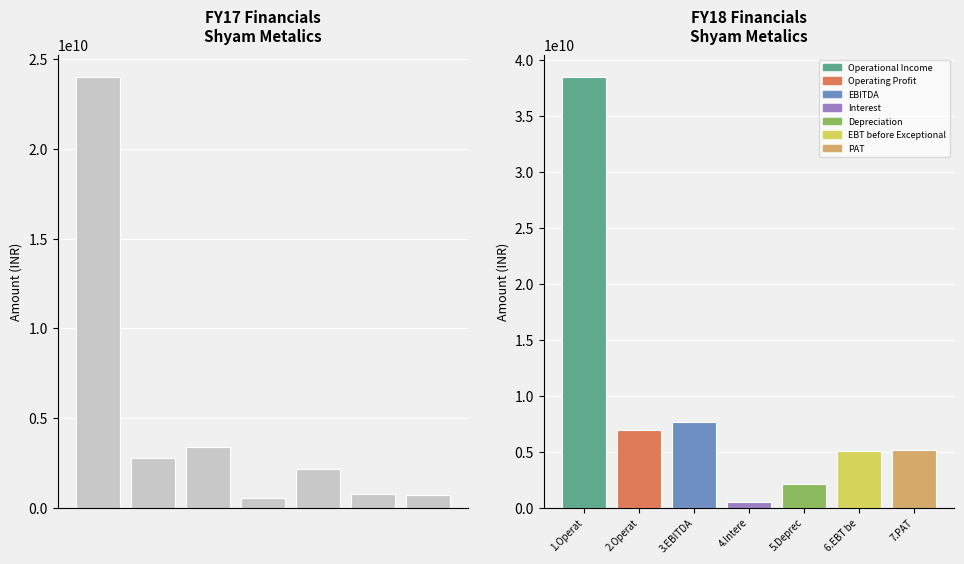

What is the difference between the FY18 values at EBITDA and EBT before Exceptional?

2632760000